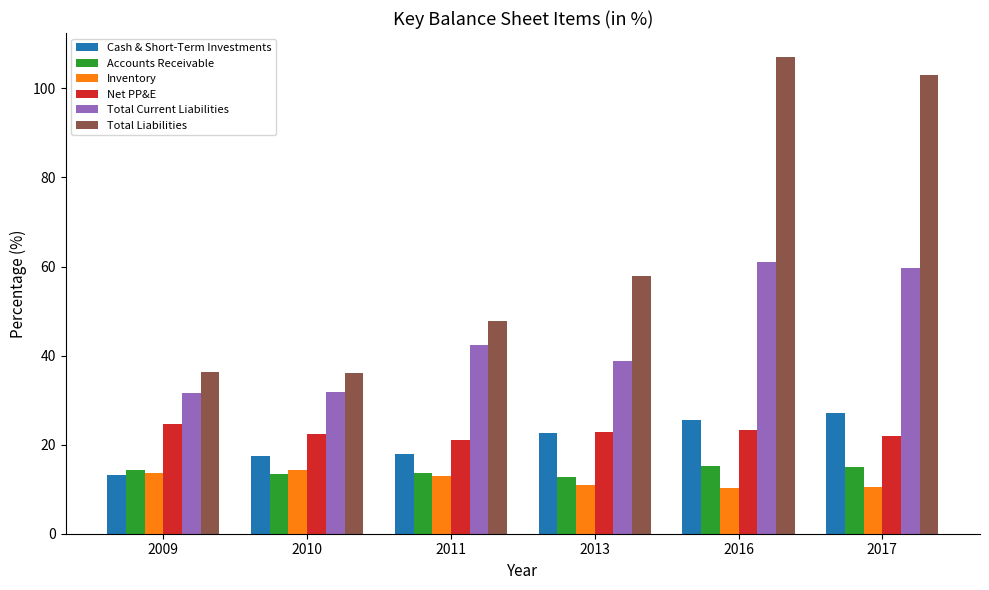

What is the average value of the Total Current Liabilities series?

44.2